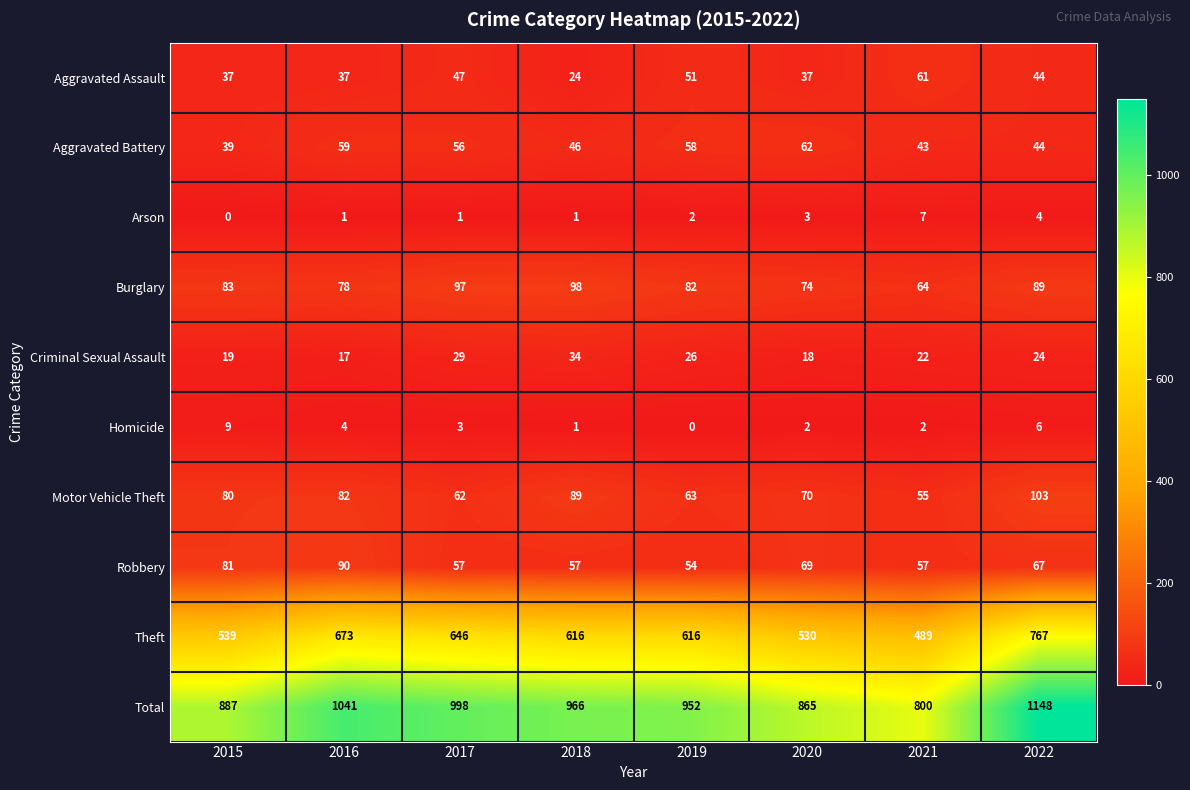

Is it true that Motor Vehicle Theft equals 63 at 2019?

True